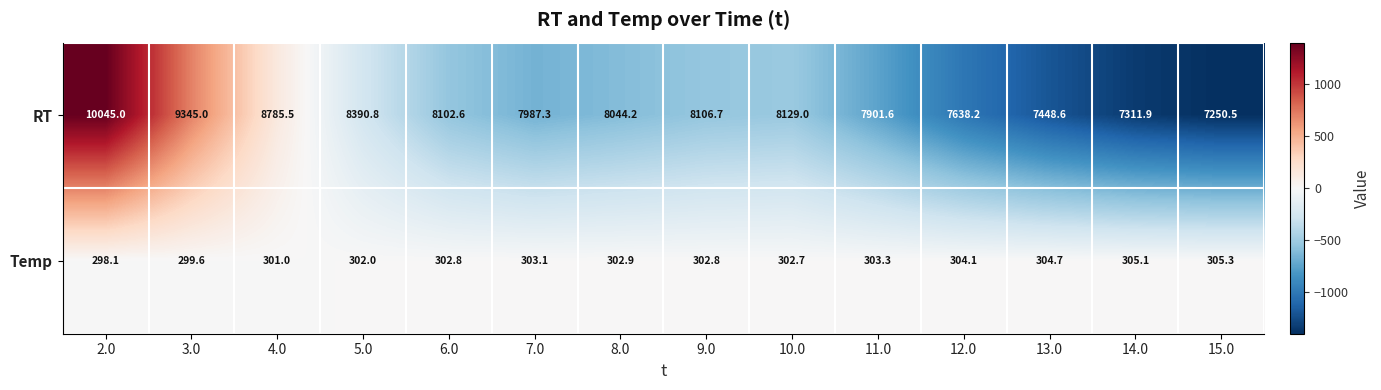

Rank the categories by RT value from lowest to highest.

15.0, 14.0, 13.0, 12.0, 11.0, 7.0, 8.0, 6.0, 9.0, 10.0, 5.0, 4.0, 3.0, 2.0